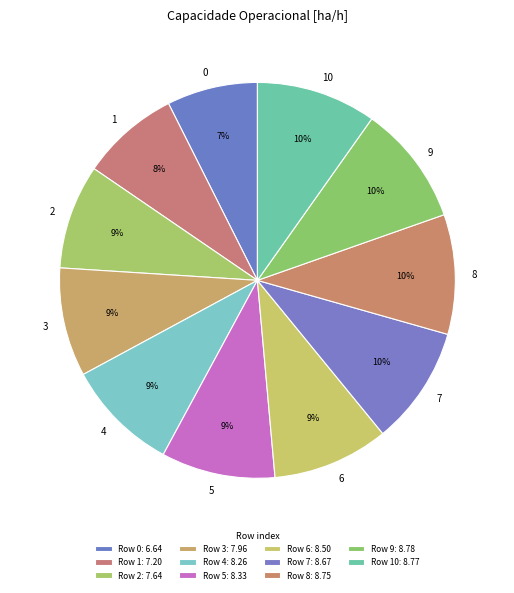

Is the sum of 2 and 5 greater than half?

No